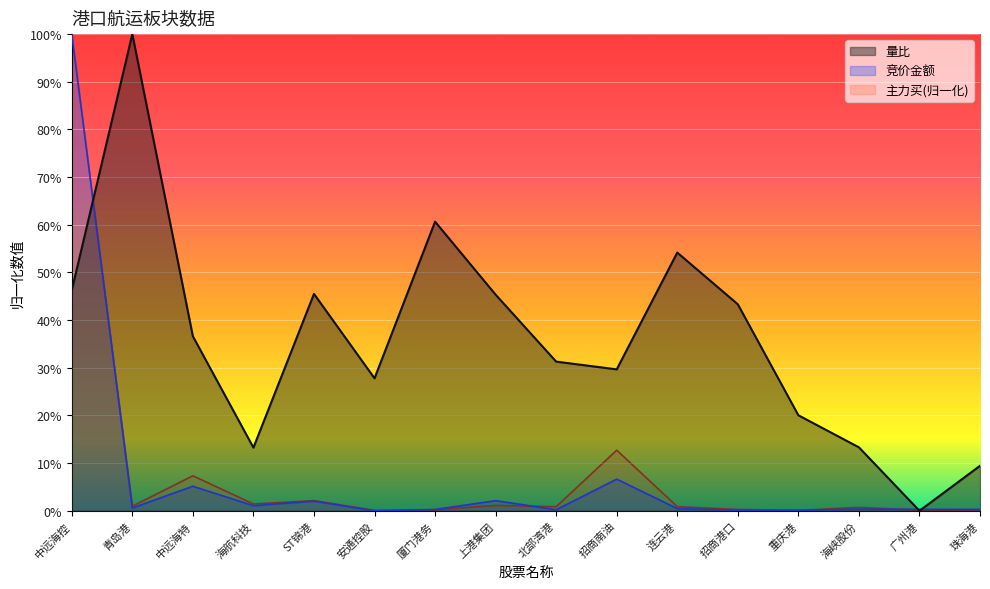

At how many categories does at least one series exceed 0?

16